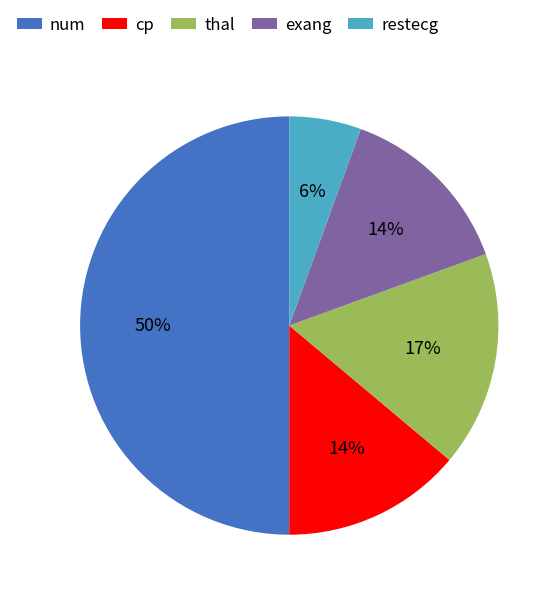

Does restecg account for over 50% of the chart?

No